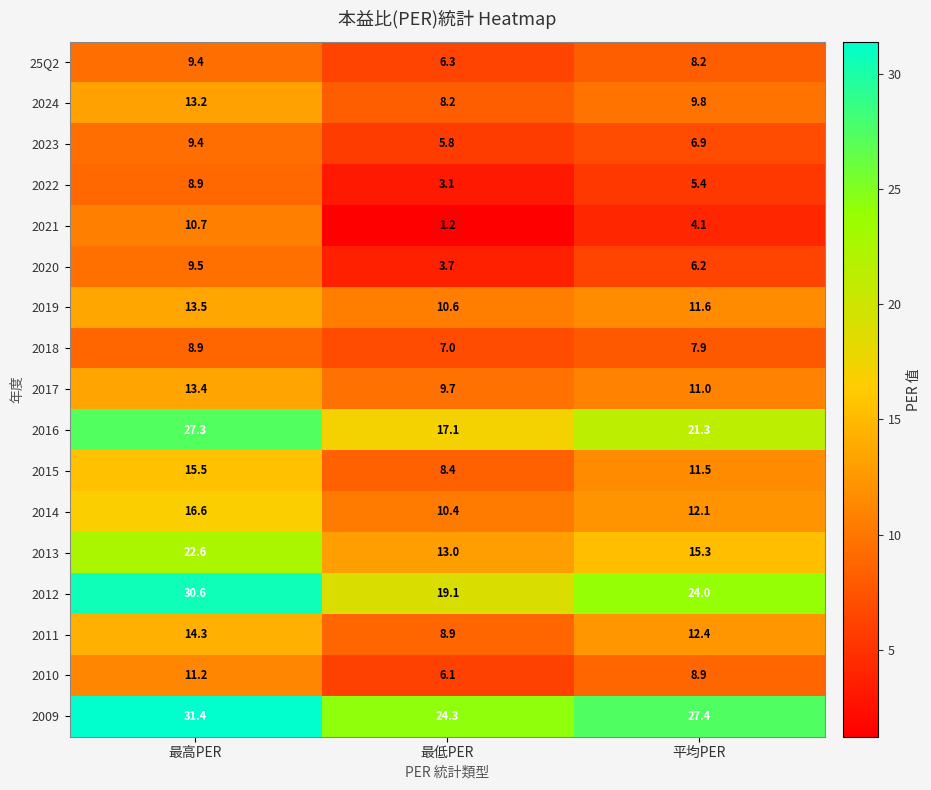

Between 最低PER and 平均PER, which series saw the biggest shift?

2012